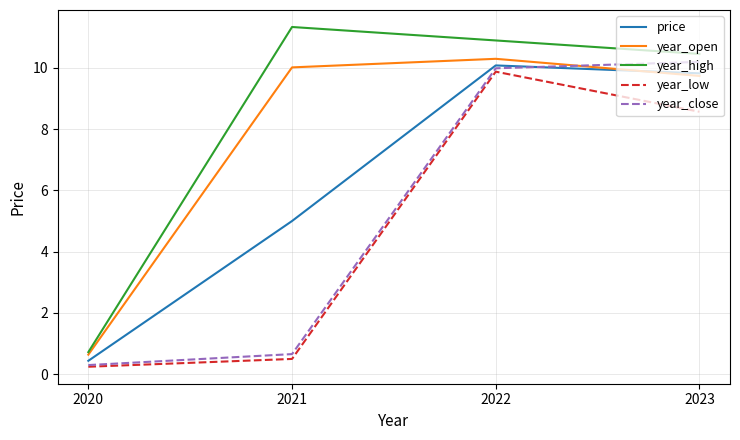

Which series has the largest total across all categories?

year_high